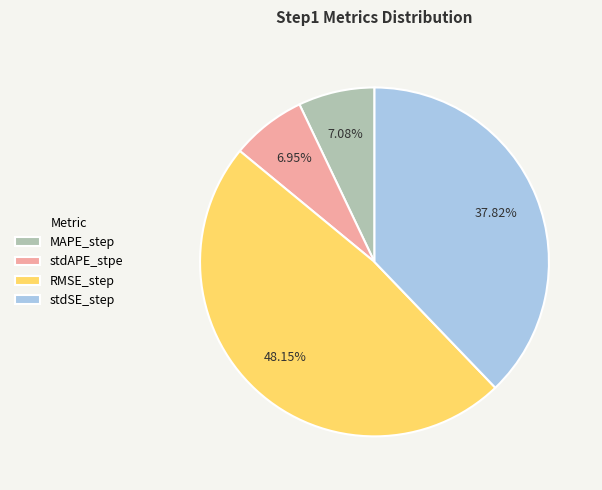

Count the number of slices in the pie.

4